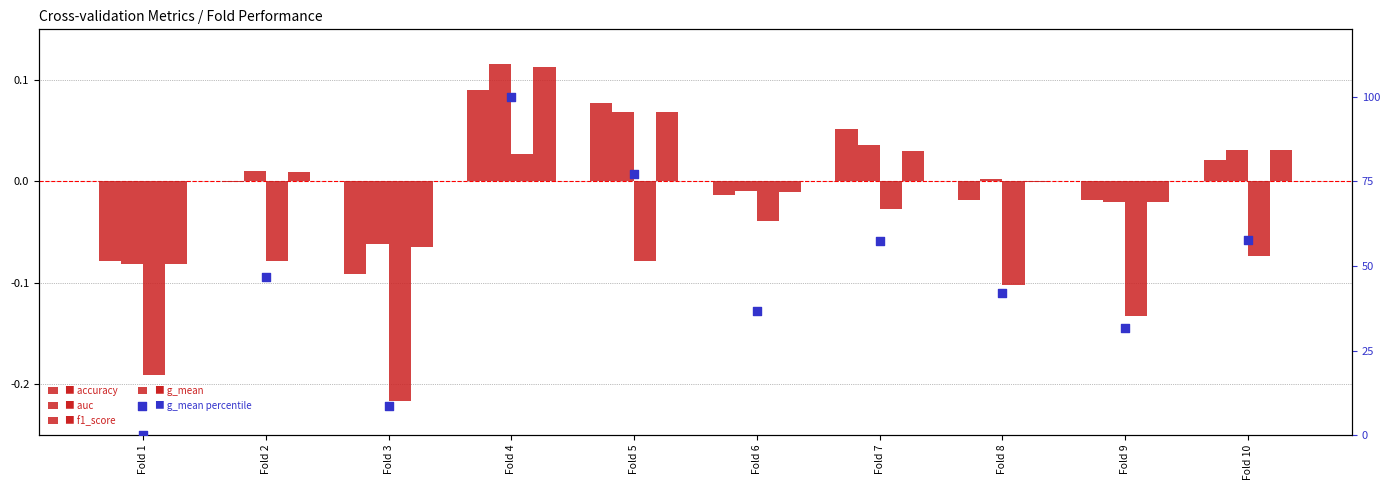

At how many categories does at least one series exceed 85?

1